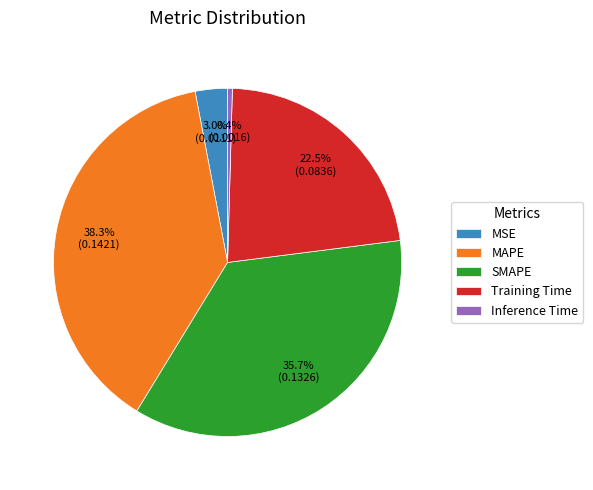

Count the number of slices in the pie.

5